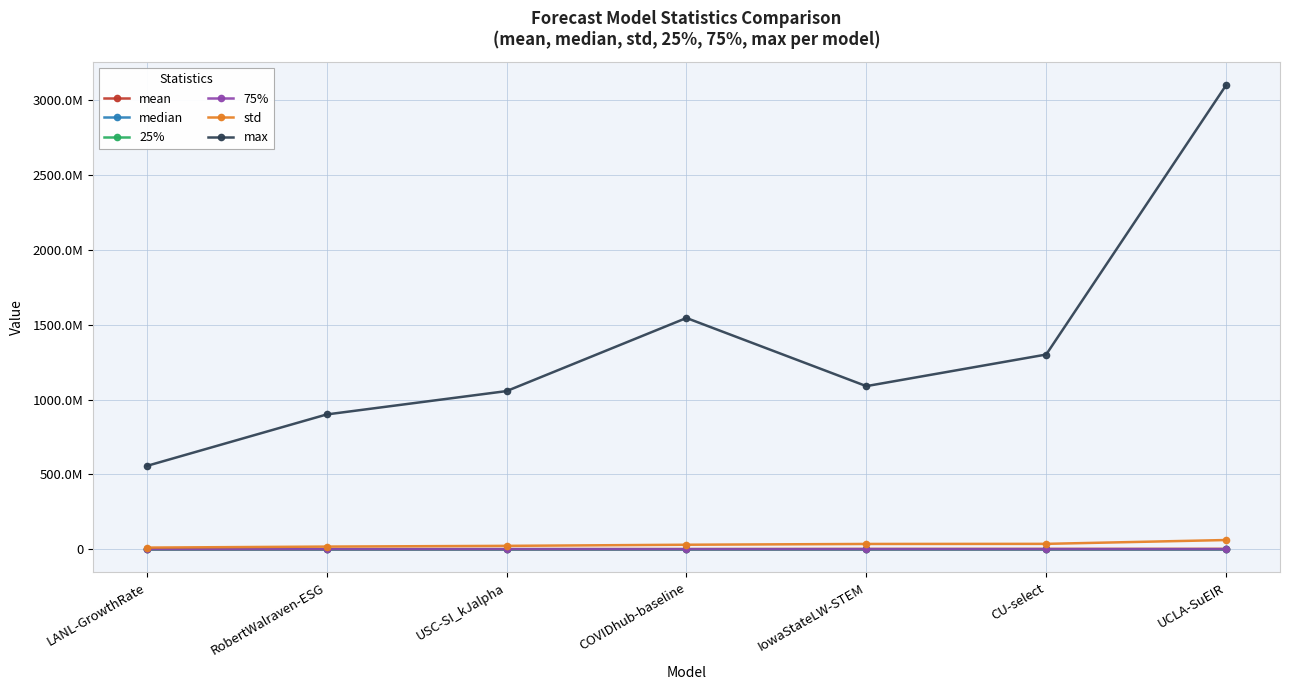

Is this an area chart (filled region under the line)?

No